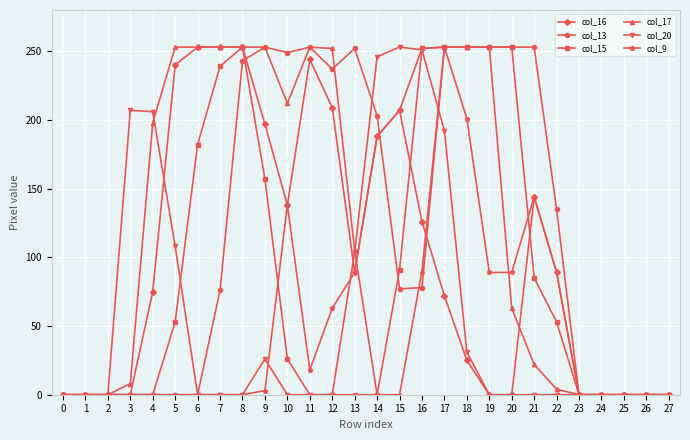

What is the sum of all col_17 values?

3231